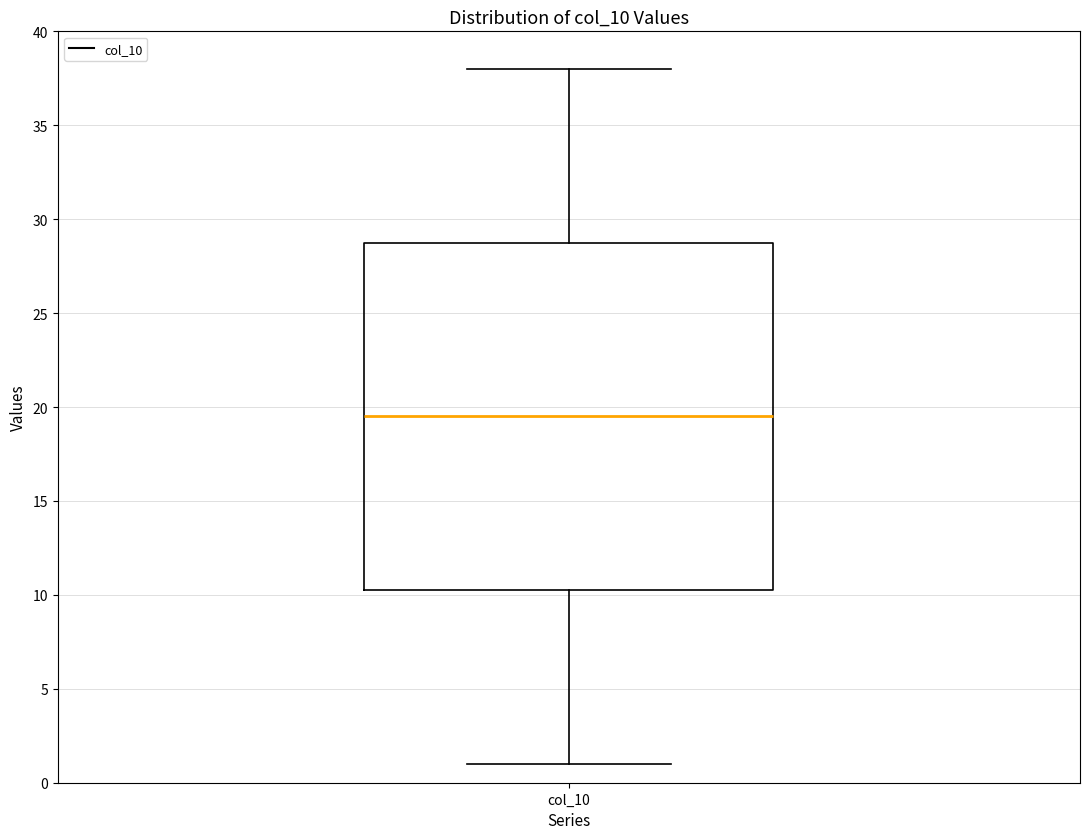

Where is the lower edge of the box for col_10 on the y-axis? The values are not printed on the chart, so give them approximately, as read against the axis.

10.5